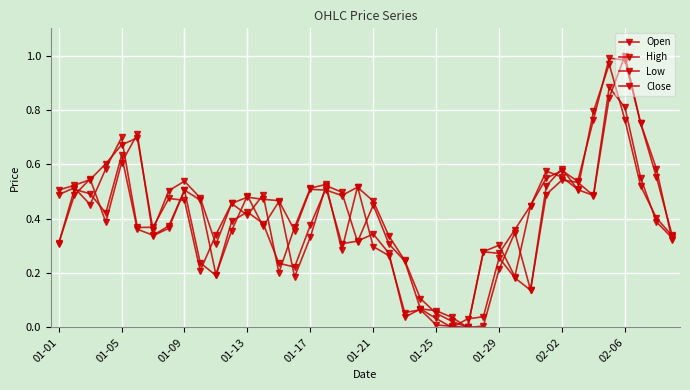

How many lines are shown in the chart?

4